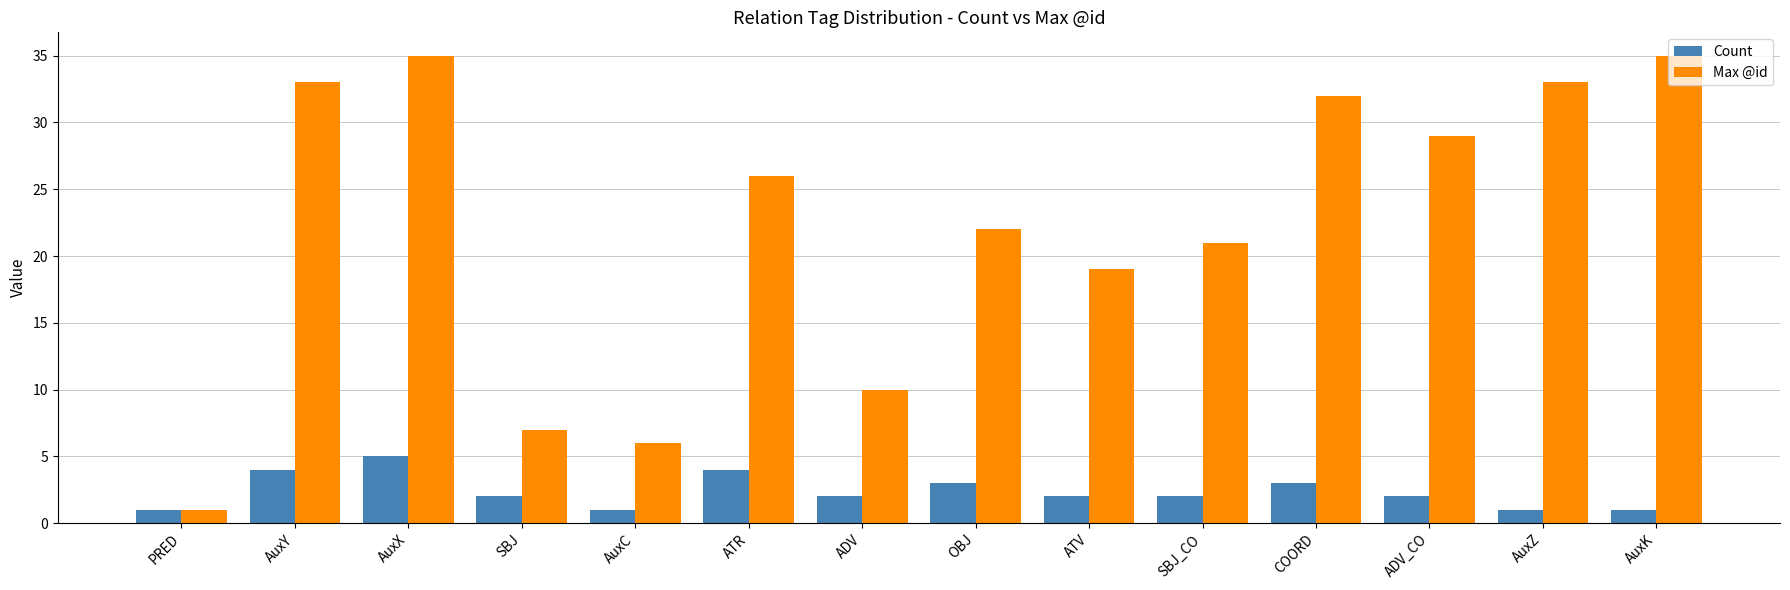

What are all the series names shown in the legend?

Count, Max @id